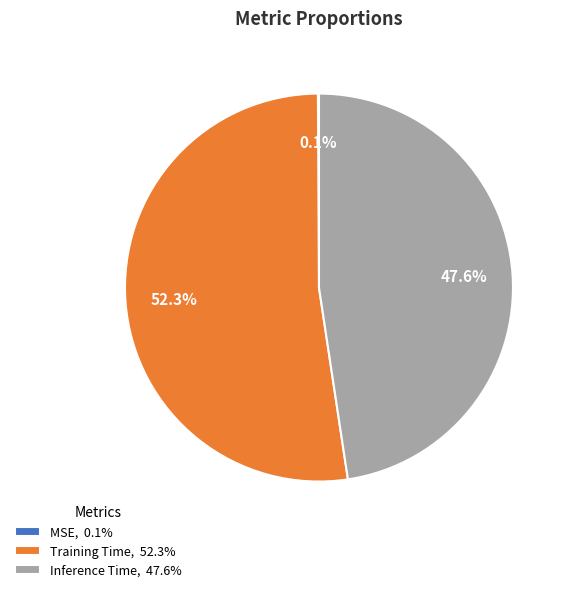

How much of the chart is everything except Inference Time, 47.6%?

52.4%